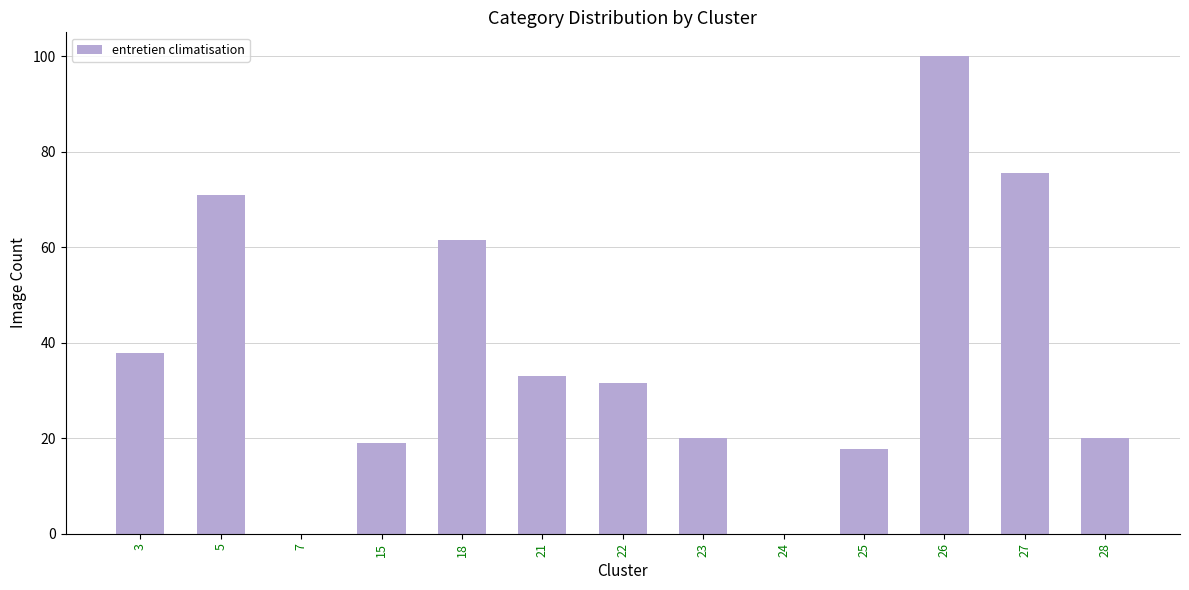

Reading right to left, transcribe all the data shown in this chart.

20.1	75.6	100.0	17.7	0.0	20.1	31.5	33.1	61.4	18.9	0.0	70.9	37.8